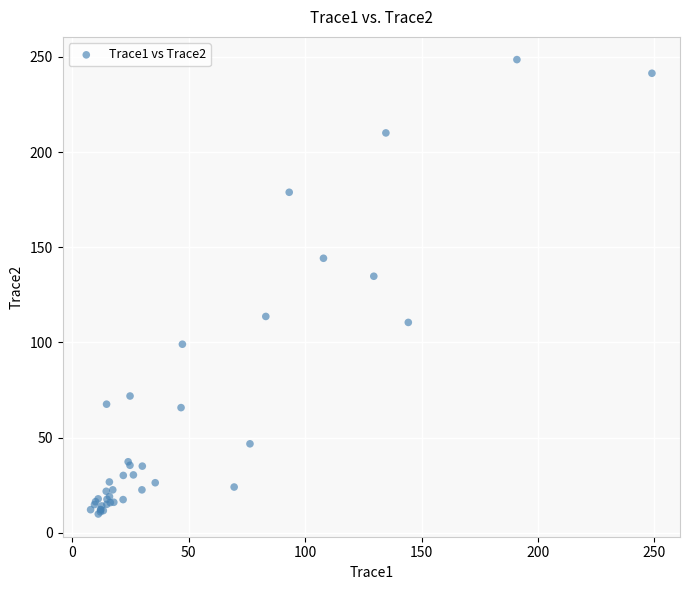

What Y value in the scatter plot is closest to 129?

134.7